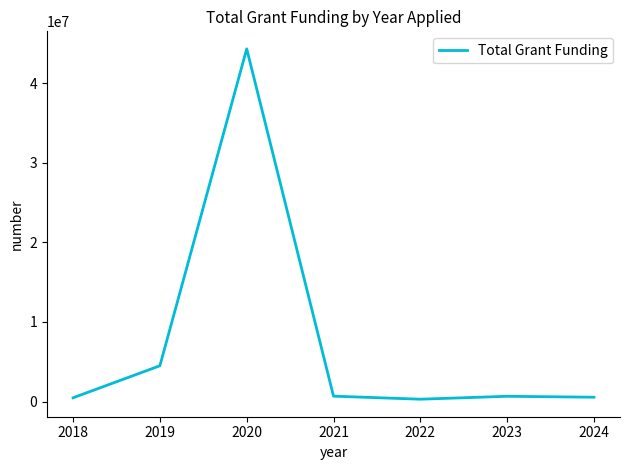

What is the maximum value shown in the chart?

44300000